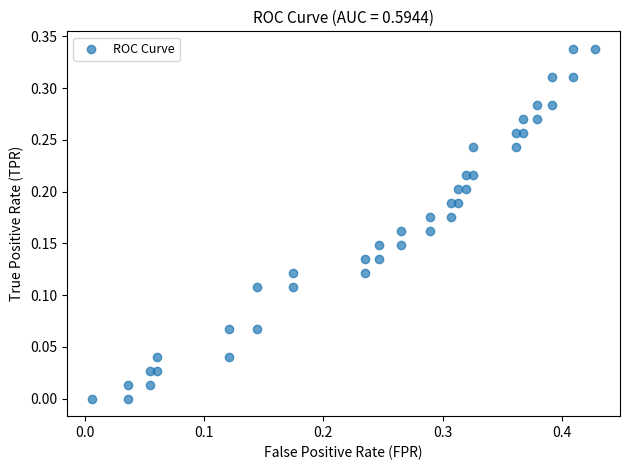

What is the range of X values (max minus min)?

0.4